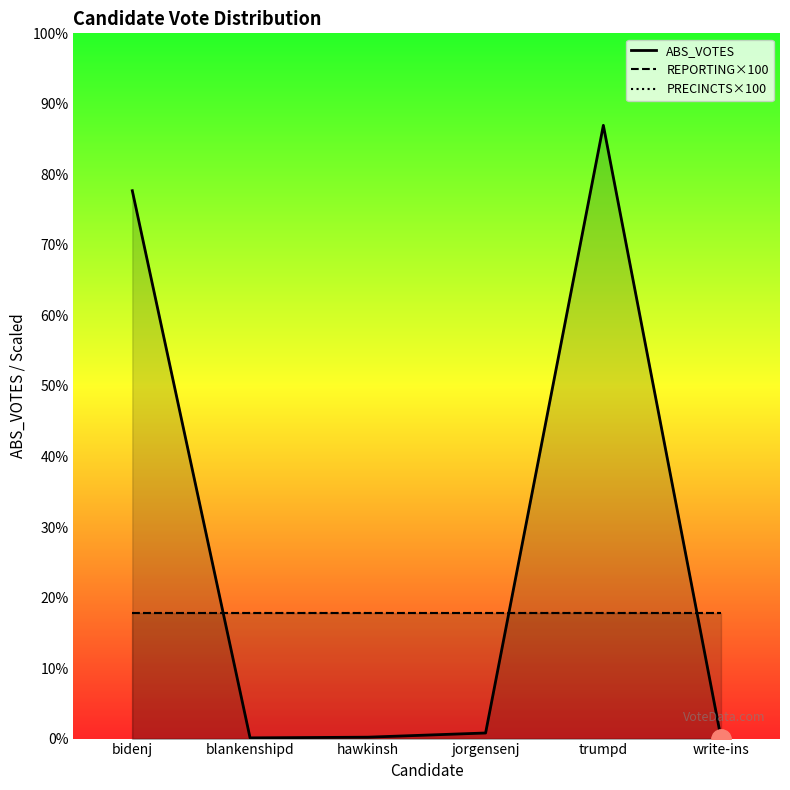

Between blankenshipd and bidenj, which is larger?

bidenj